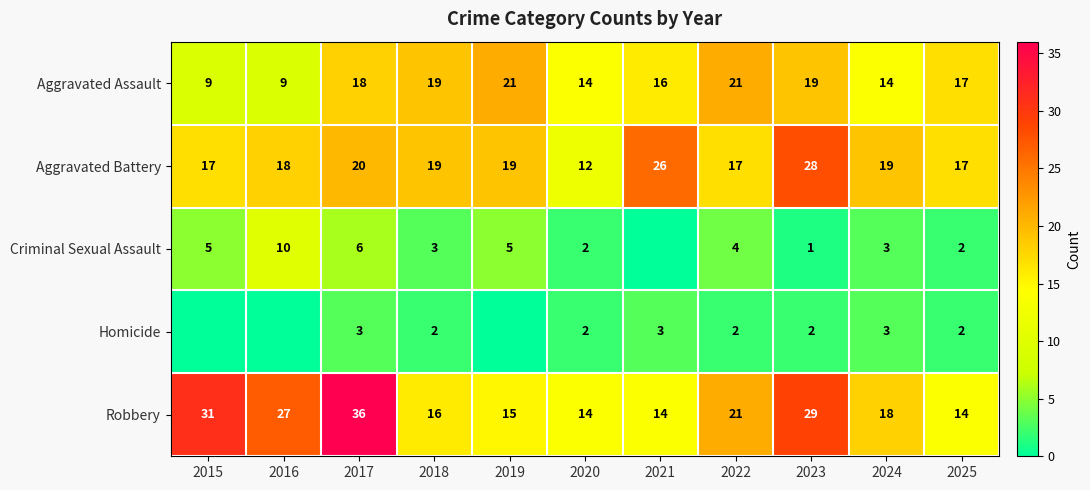

At how many categories does at least one series exceed 29?

2